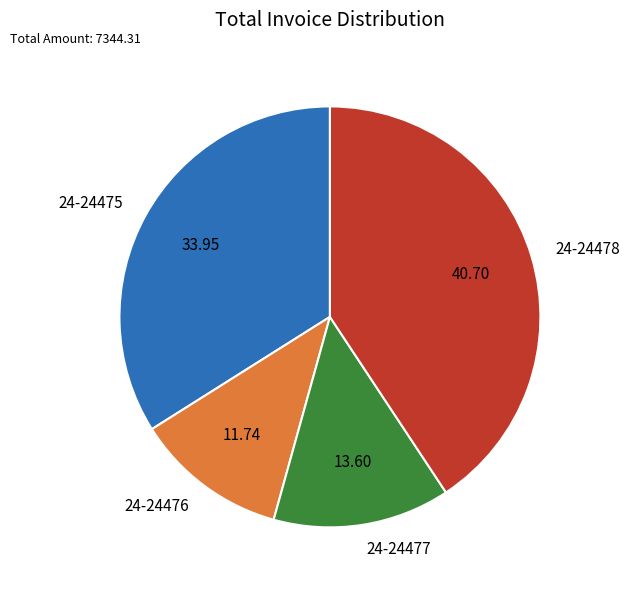

How many segments does this pie chart have?

4